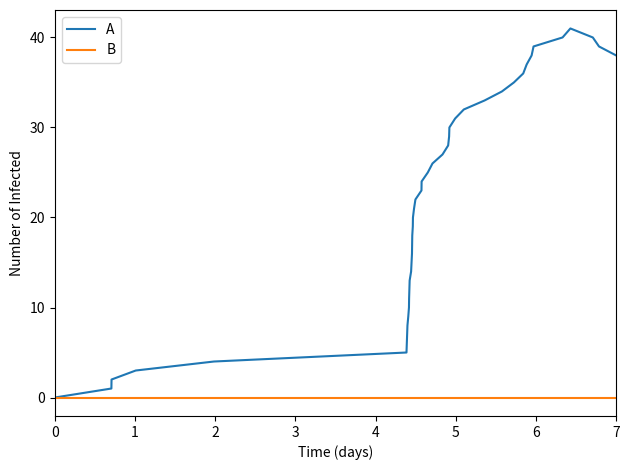

What is the greatest value displayed?

41